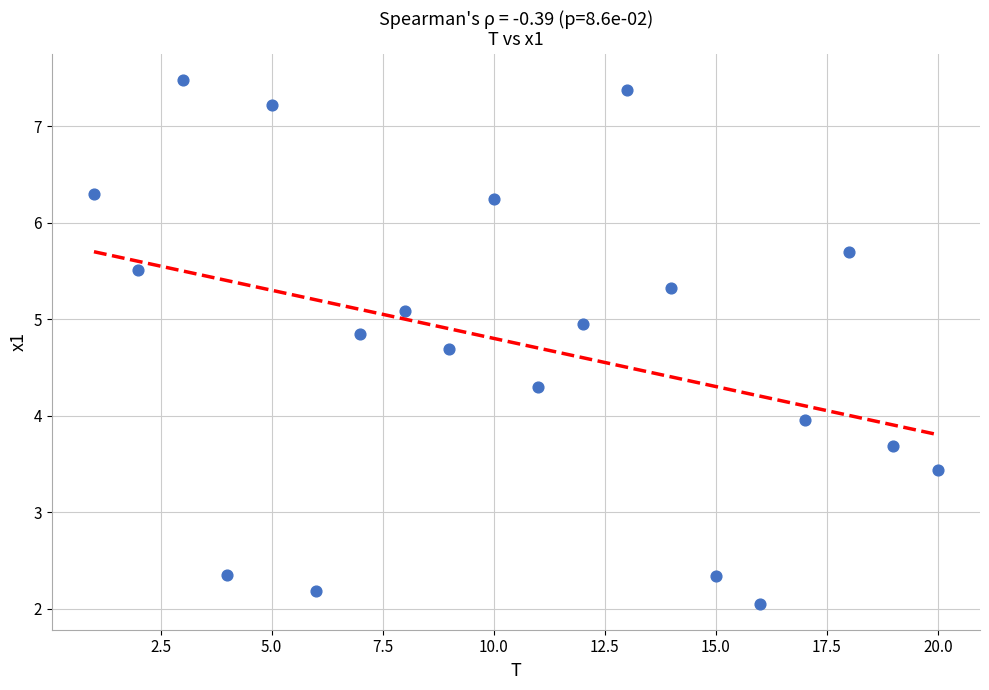

What is the range of Y values (max minus min)?

5.4